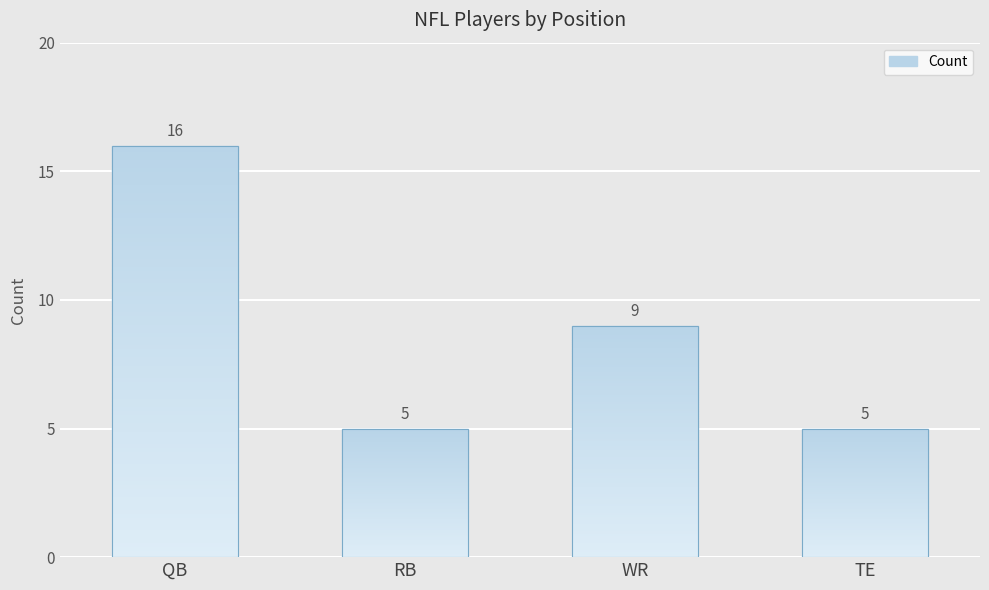

True or false: the data shows 9 at RB.

False